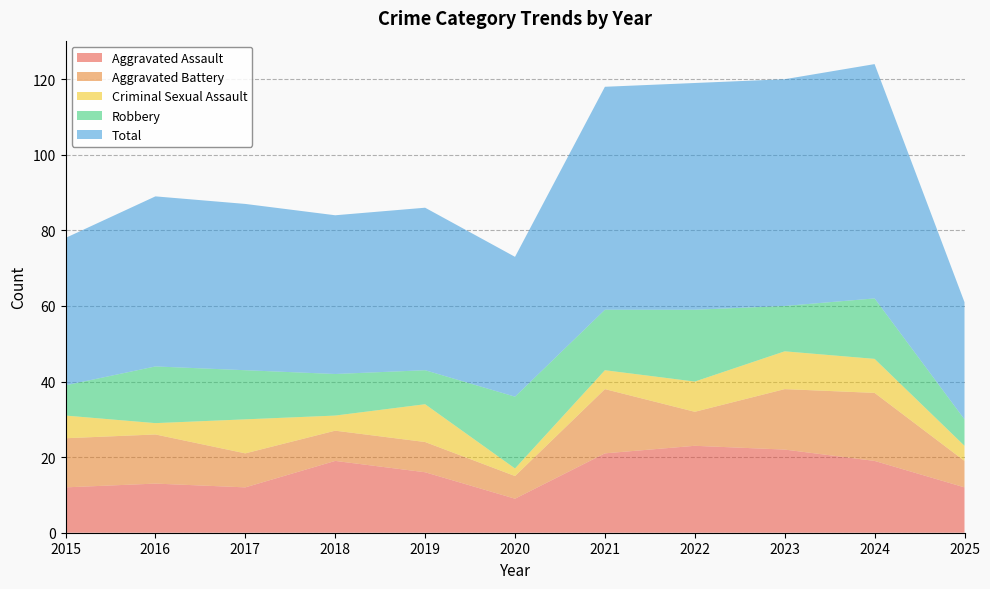

Reading left to right, transcribe all the data shown in this chart.

Aggravated Assault: 12	13	12	19	16	9	21	23	22	19	12
Aggravated Battery: 13	13	9	8	8	6	17	9	16	18	7
Criminal Sexual Assault: 6	3	9	4	10	2	5	8	10	9	4
Robbery: 8	15	13	11	9	19	16	19	12	16	7
Total: 39	45	44	42	43	37	59	60	60	62	31